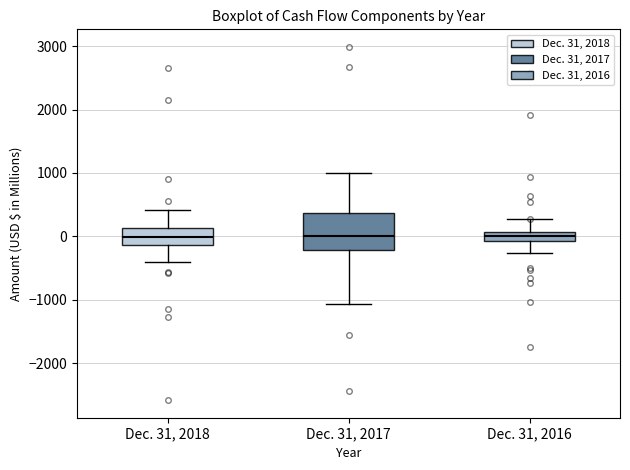

Which box is the tallest, from its lower edge to its upper edge?

Dec. 31, 2017